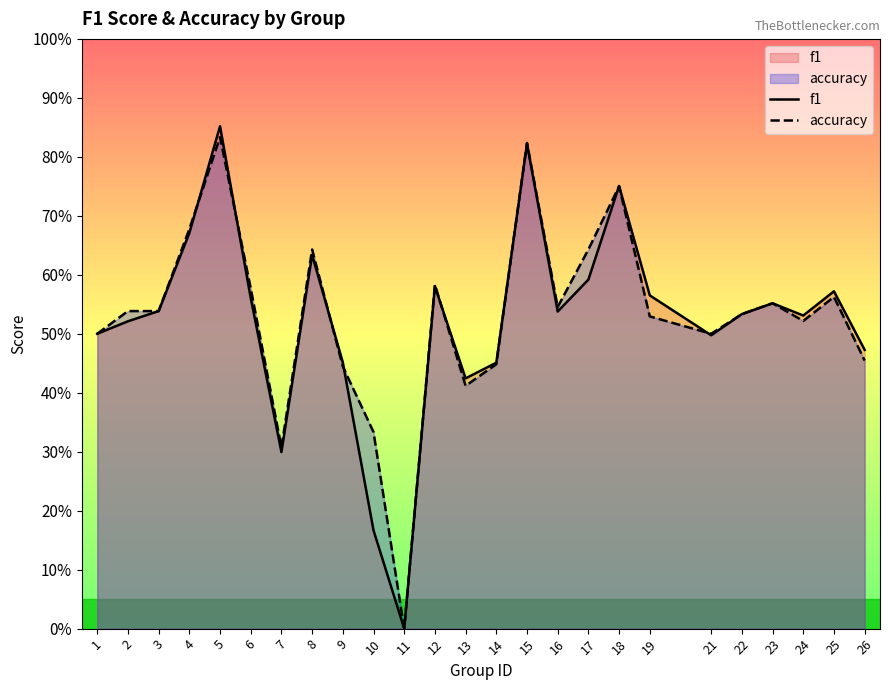

At which category is the sum across all series the highest?

5